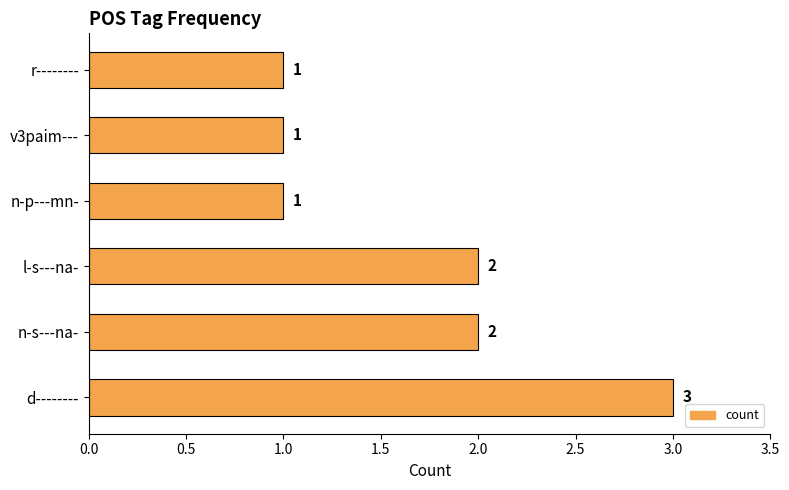

What is the sum of all values?

10